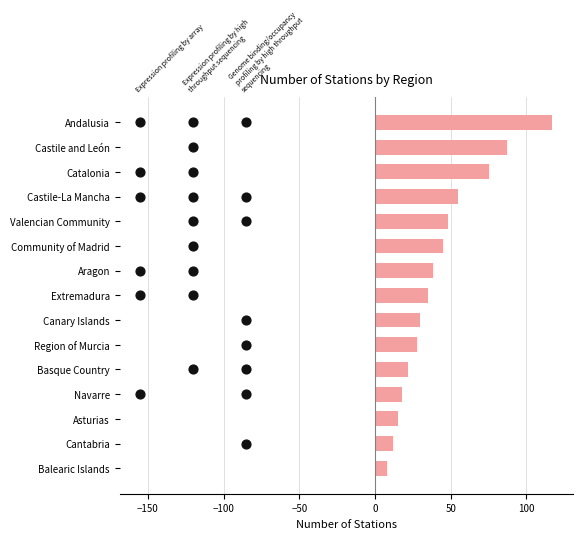

Between Cantabria and Aragon, which is larger?

Aragon